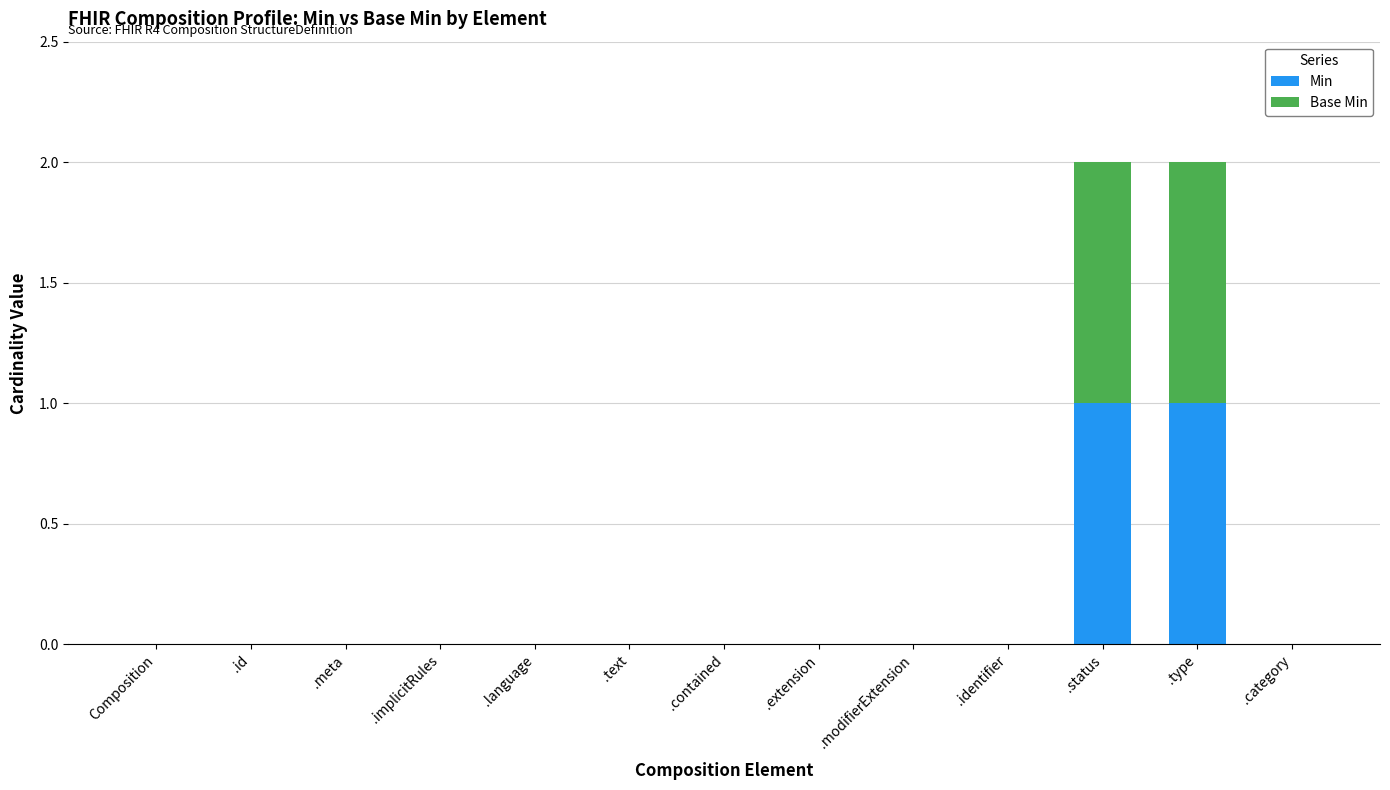

What are all the series names shown in the legend?

Min, Base Min